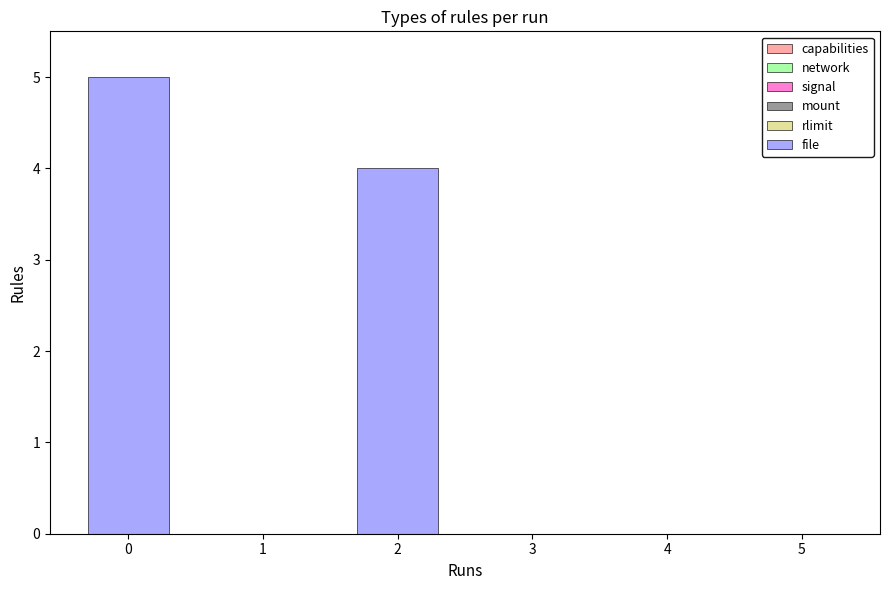

True or false: the data shows 3 at 3.

False